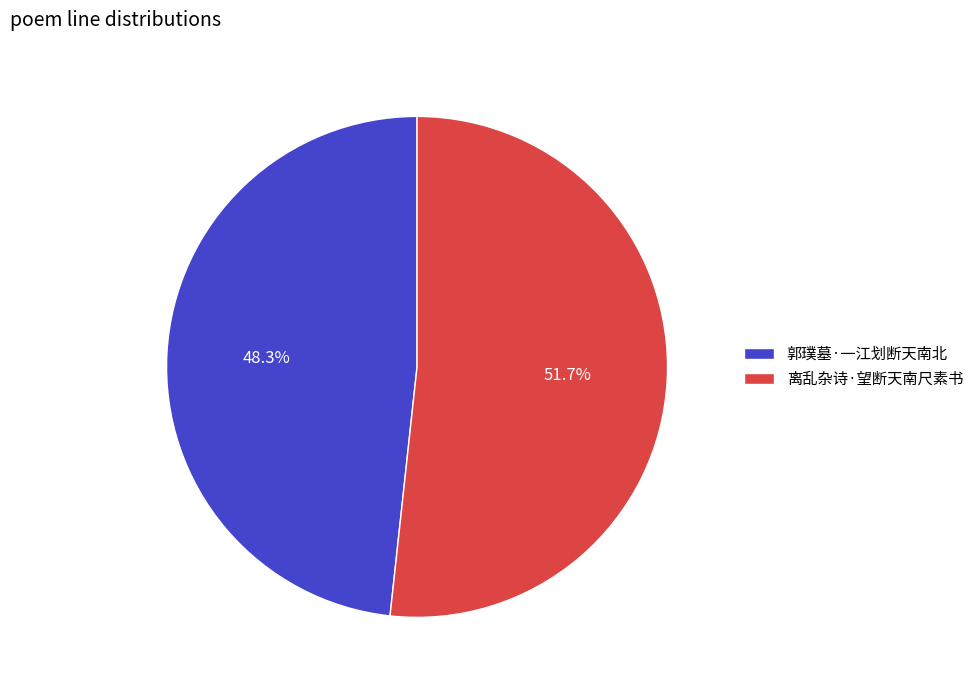

Which slice is the smallest?

郭璞墓·一江划断天南北